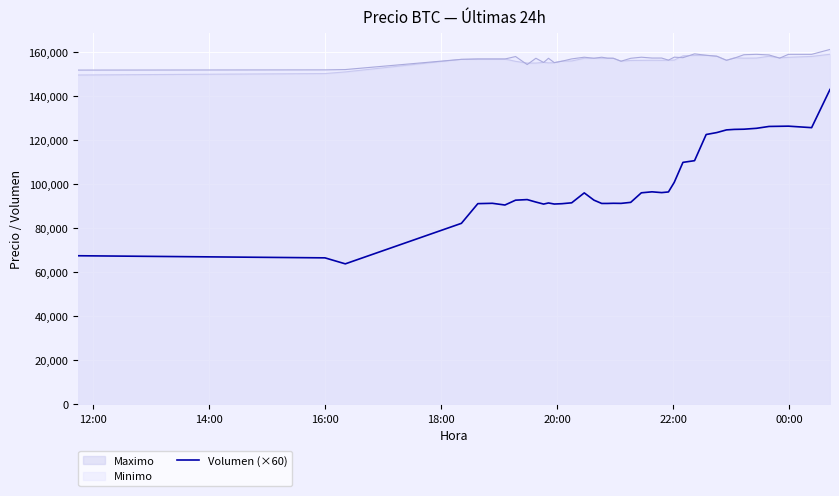

What is the greatest value displayed?

161000.0